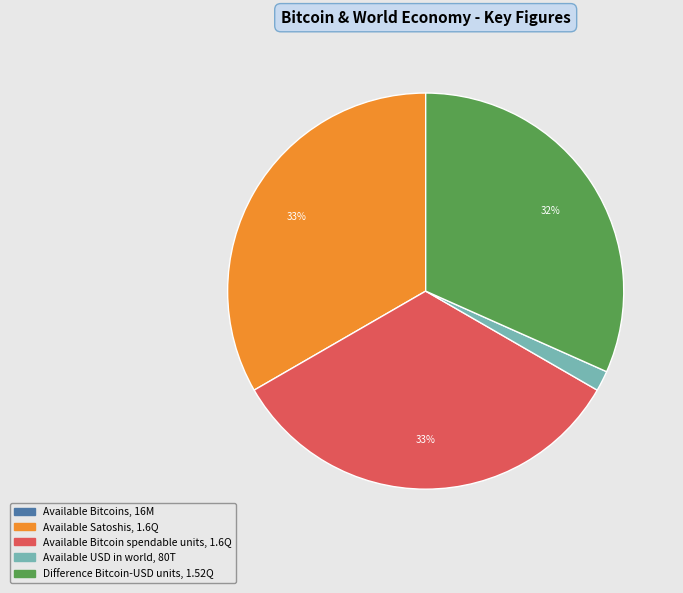

Is there a majority slice in this chart?

No